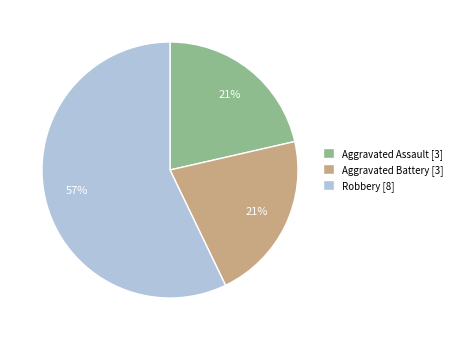

Which has a higher value, Aggravated Battery [3] or Robbery [8]?

Robbery [8]